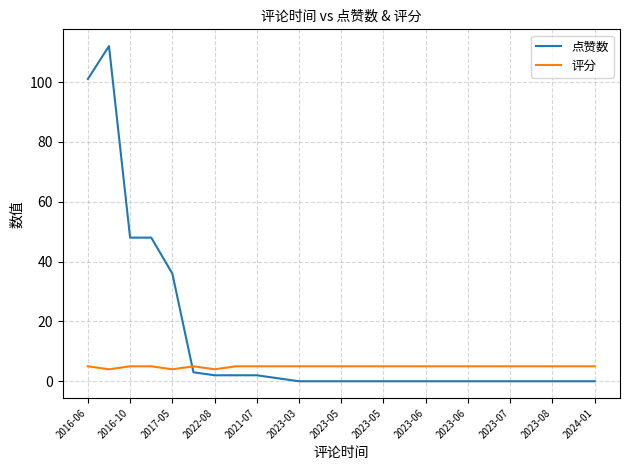

How many distinct data groups are displayed?

2